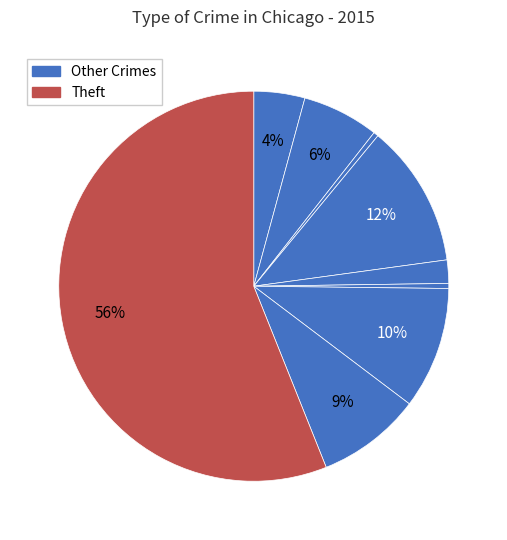

How many segments does this pie chart have?

9